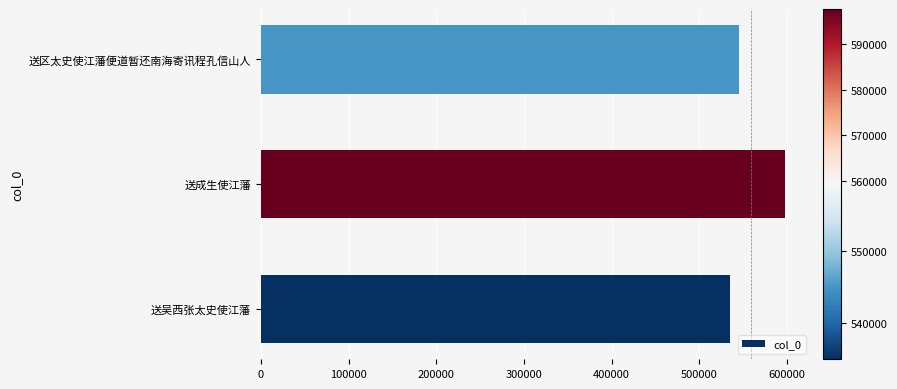

What is the average value?

559253